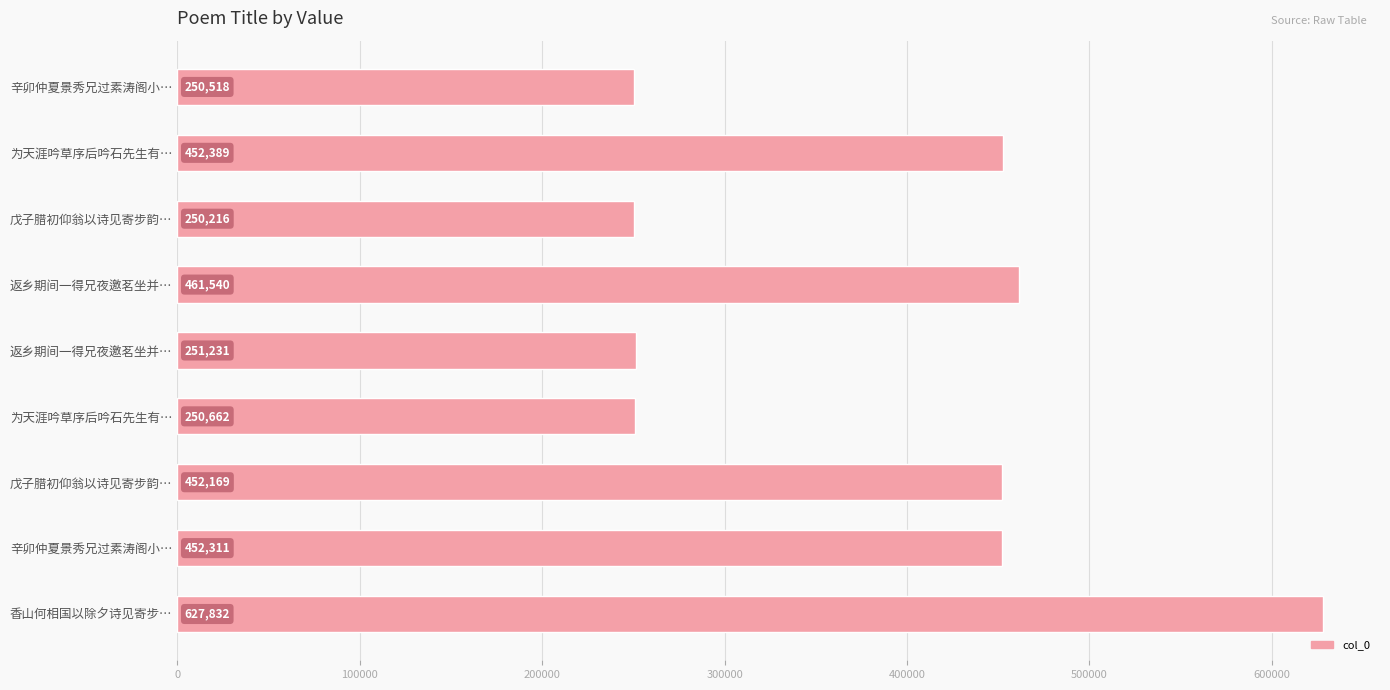

How many values are below 452169?

4